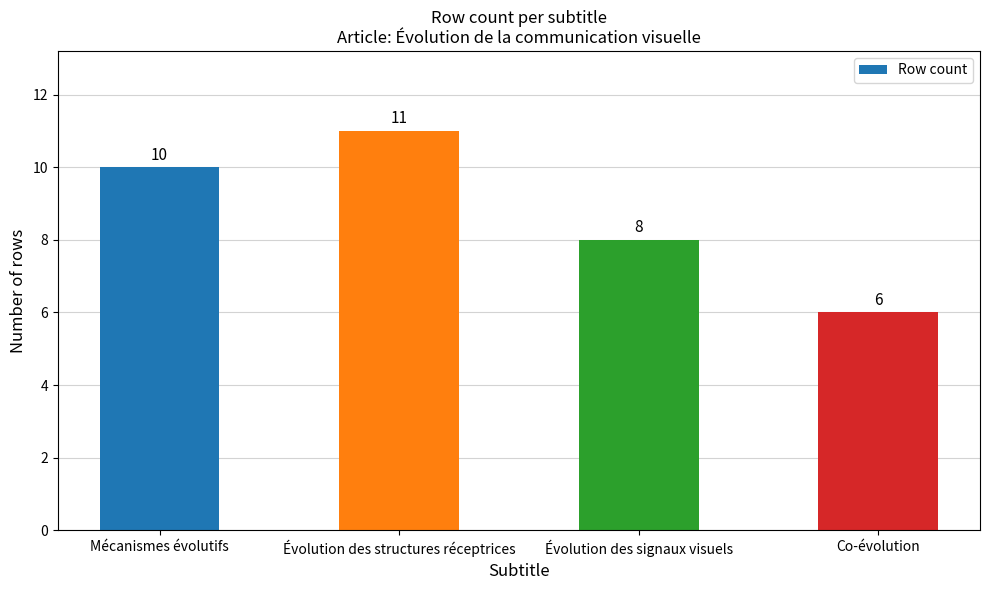

Count the values in the range 8 to 11.

3